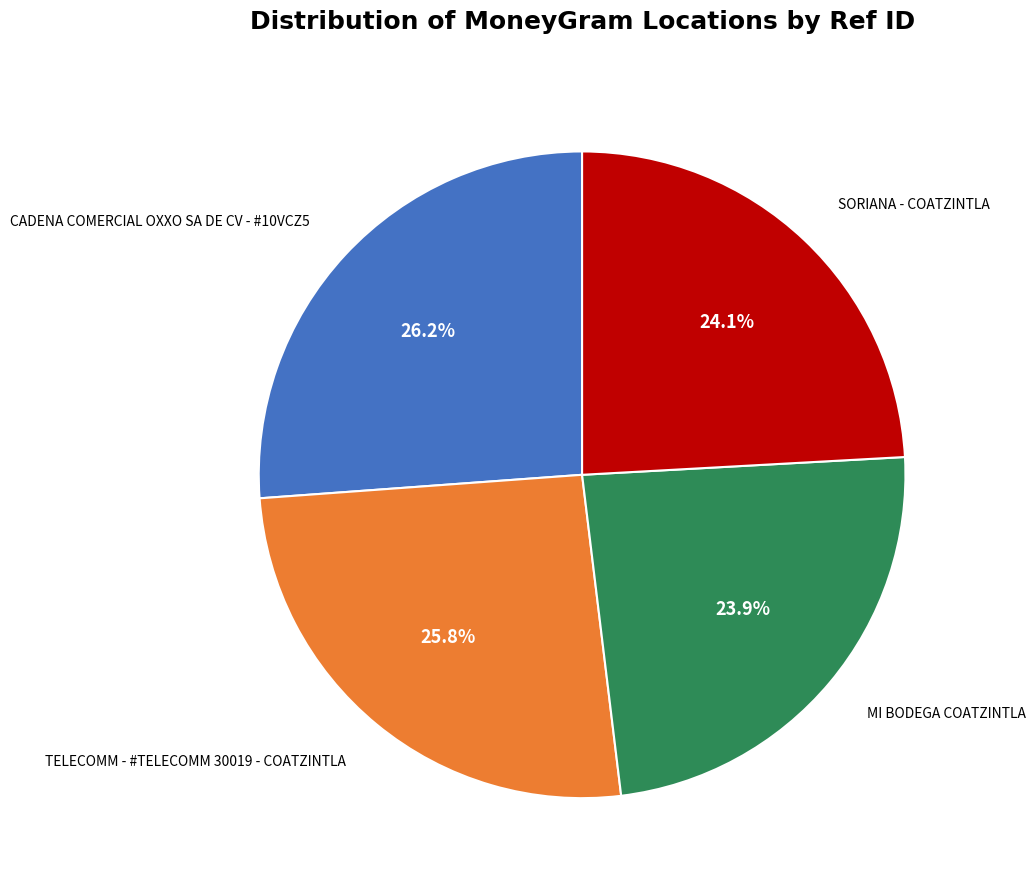

Is there a majority slice in this chart?

No